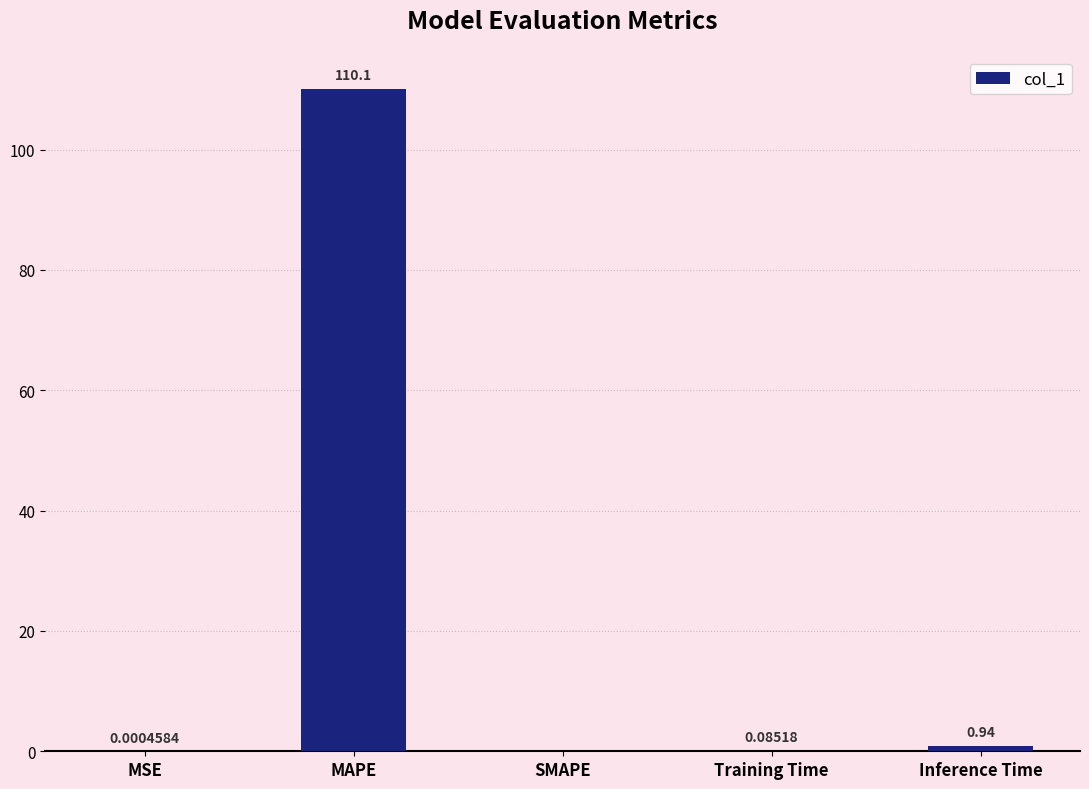

At which category does the chart reach its peak across all series?

MAPE